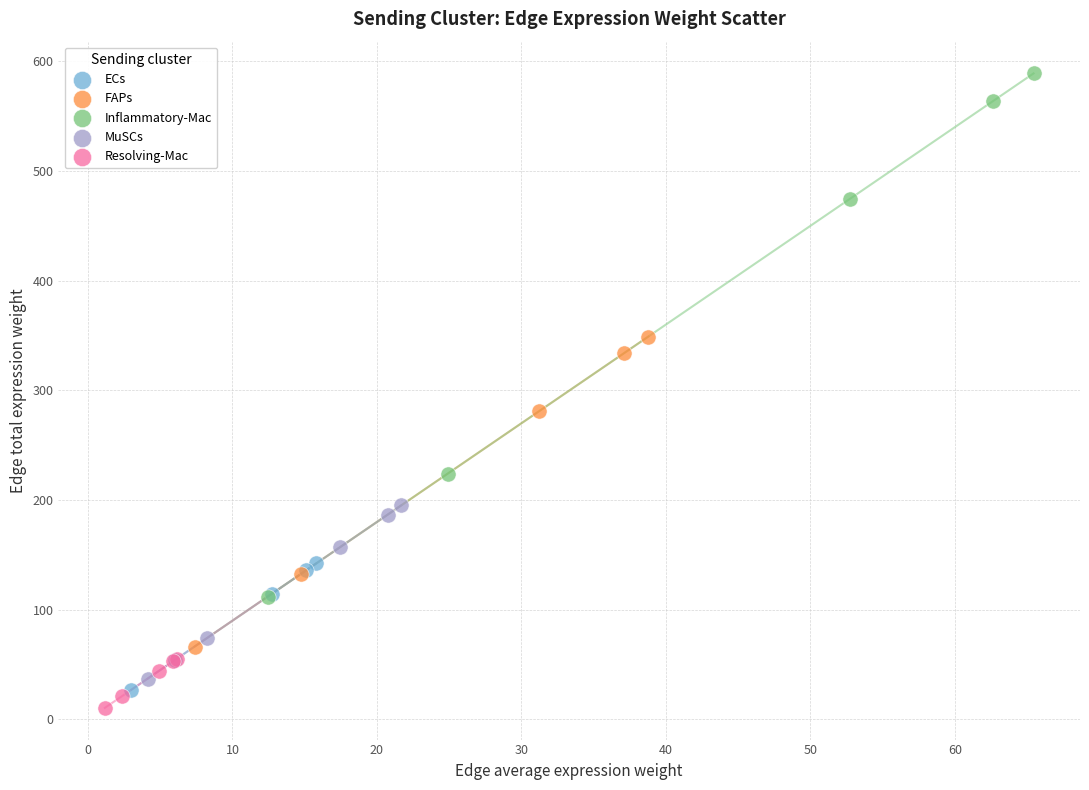

Which series reaches the maximum Y coordinate?

Inflammatory-Mac